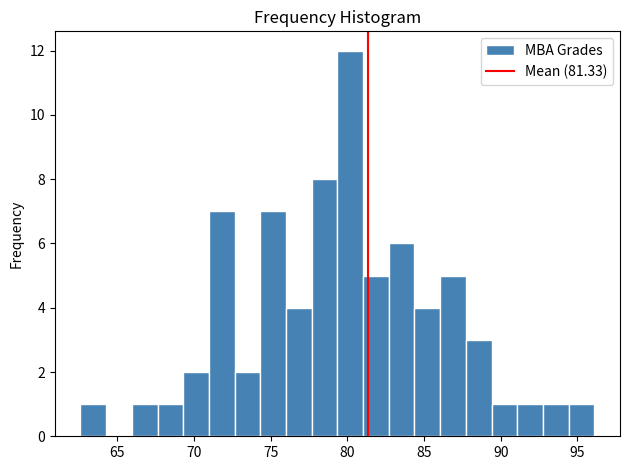

Around what value on the x-axis is the tallest bar? Give the approximate position of its centre, as read against the axis.

80.0